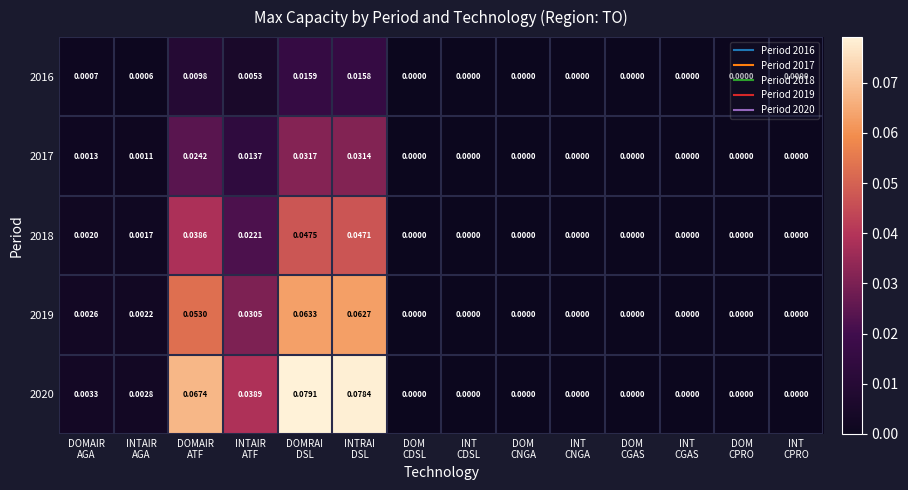

Count the number of categories in the chart.

14